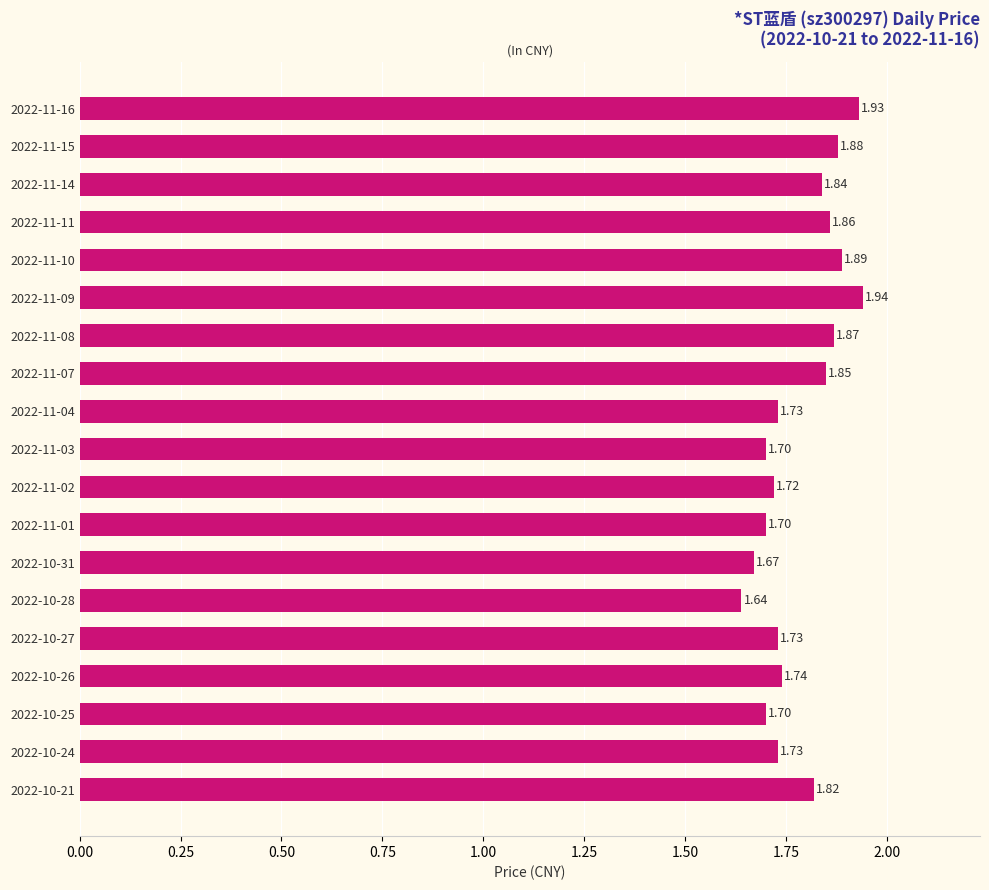

At which category does the chart reach its minimum across all series?

2022-10-28